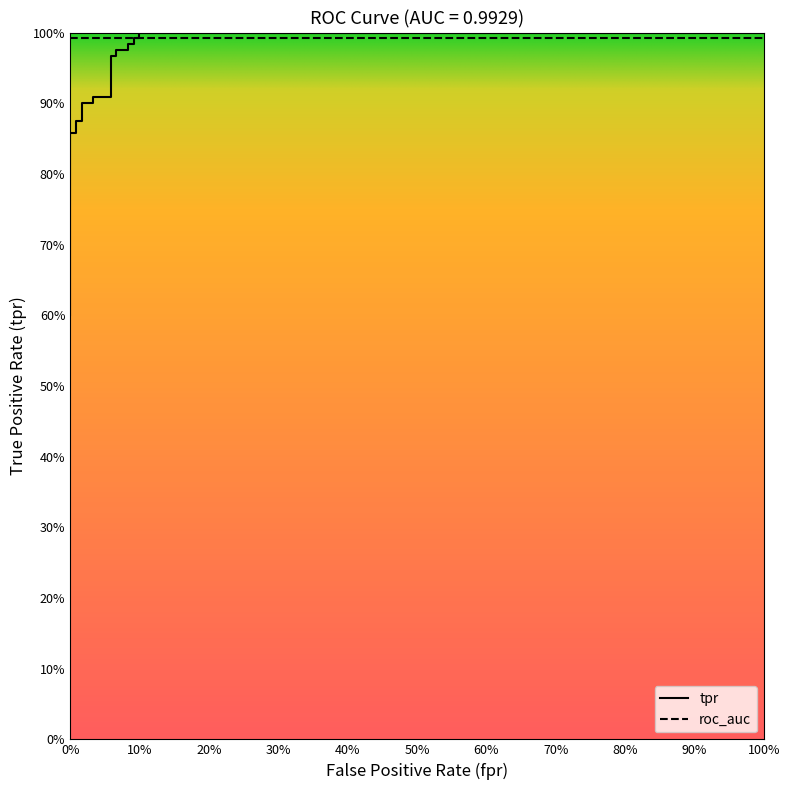

Does the chart display data point markers on the line(s)?

No